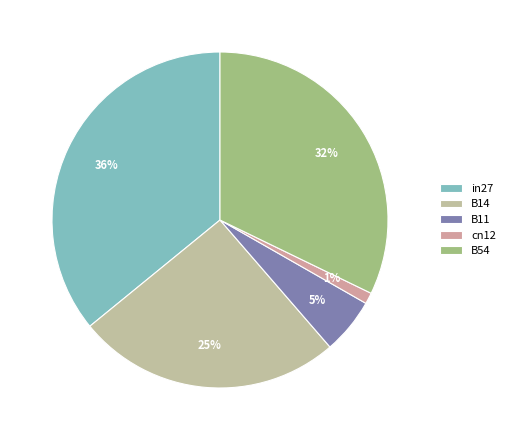

To the nearest percent, what portion does cn12 represent?

1%